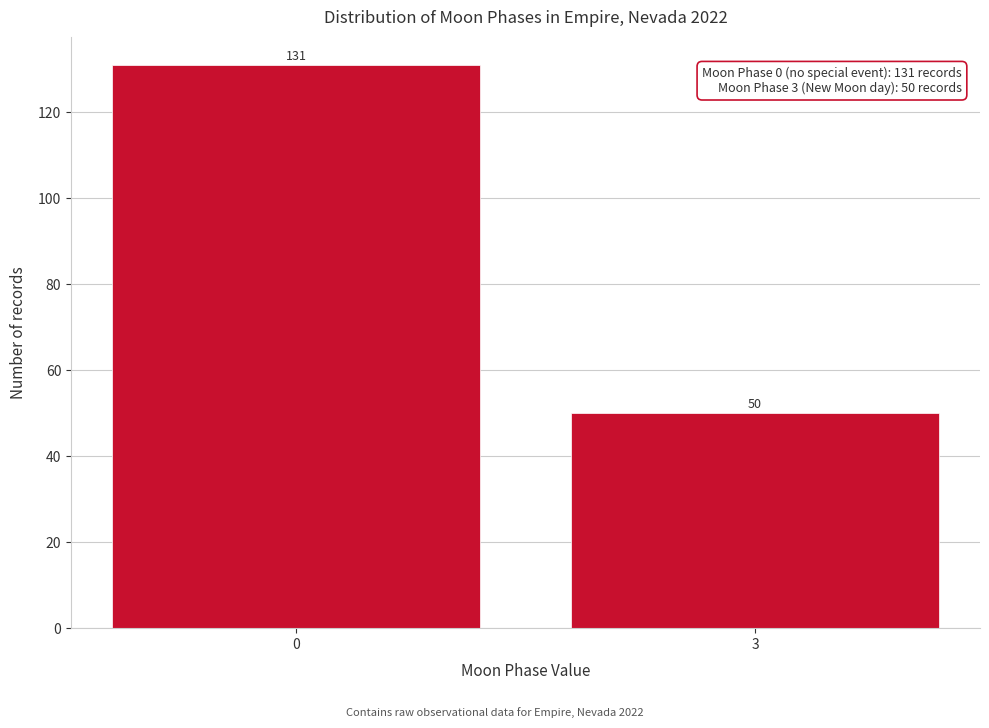

Reading left to right, transcribe all the data shown in this chart.

0=131	3=50